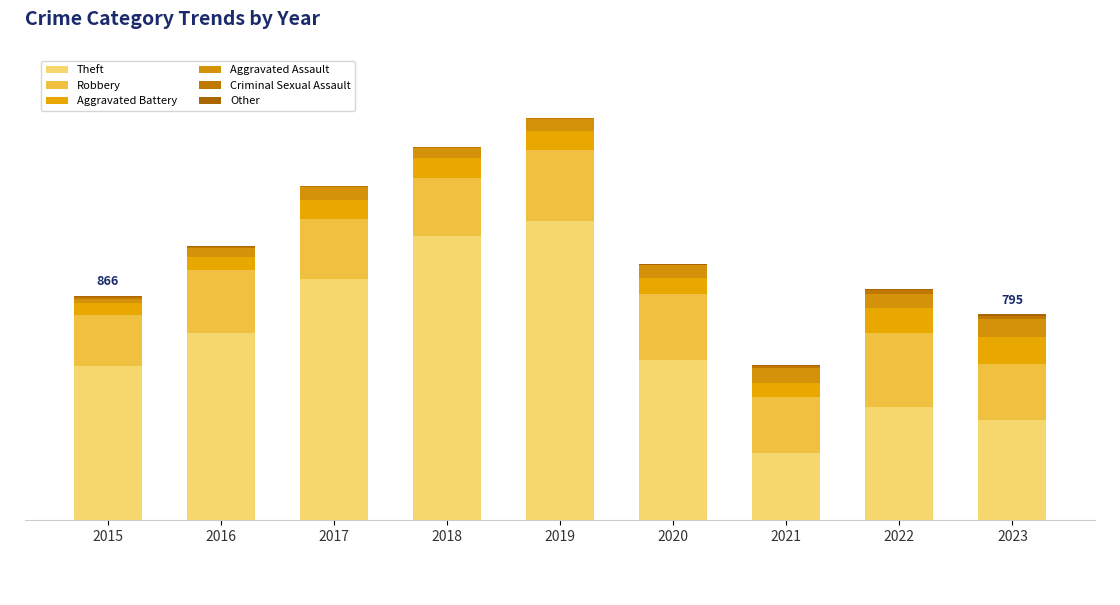

Which series changed the most between 2015 and 2022?

Theft